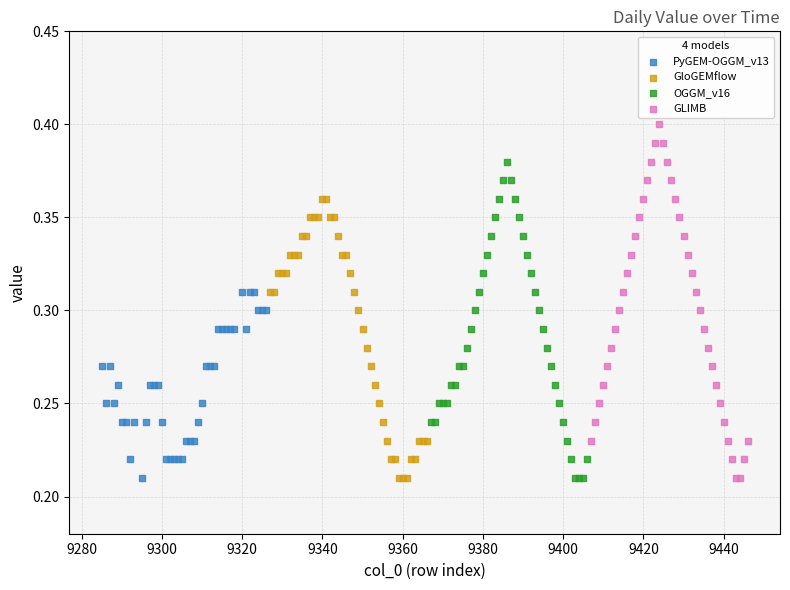

Which series has the largest Y range (max minus min)?

GLIMB